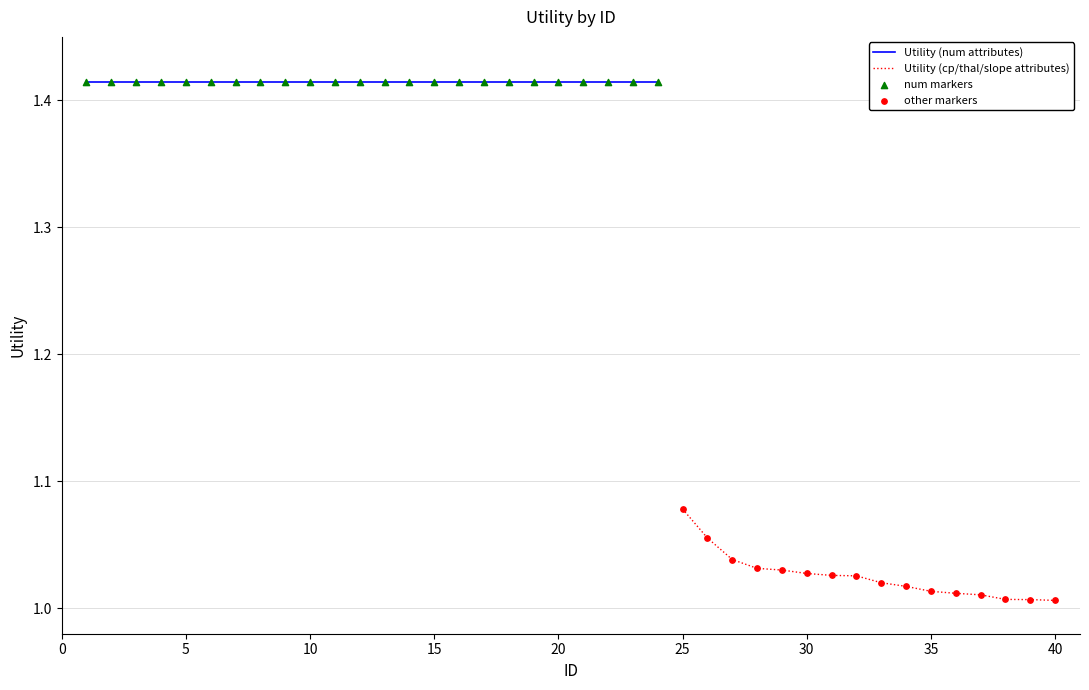

Approximately how many times larger is the value at 6 compared to 23?

1.0